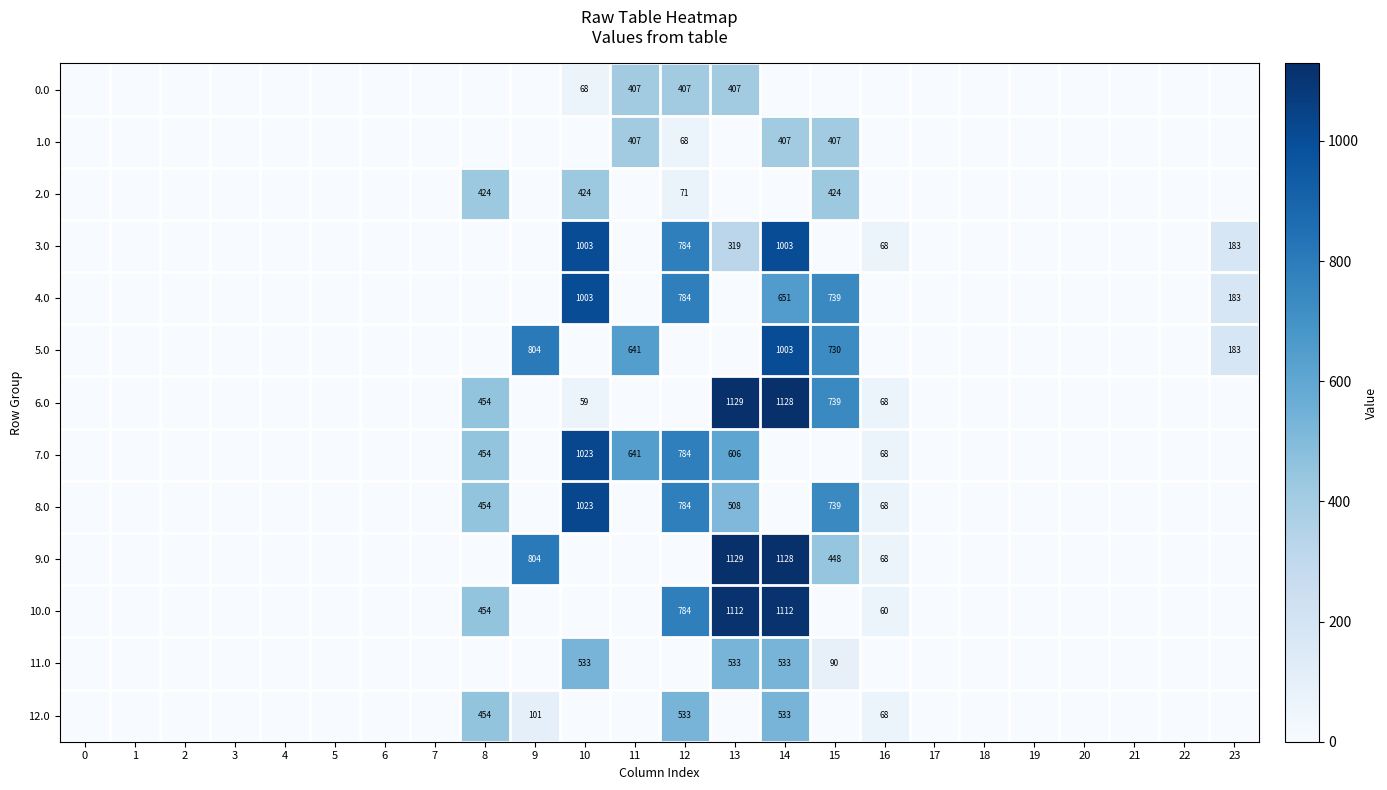

True or false: 4.0 has a value of 739 at 15.

True